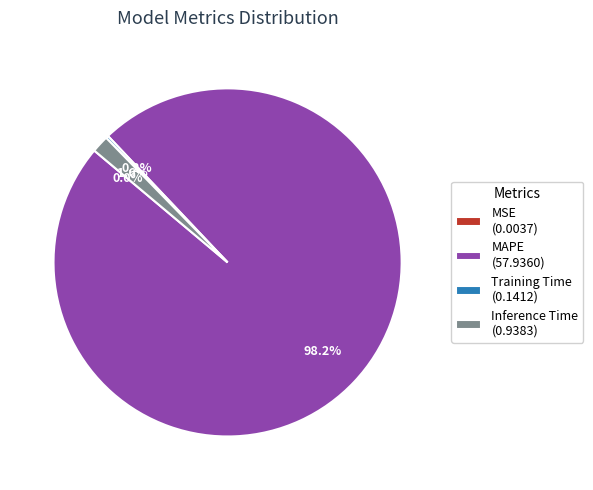

Is Inference Time (0.9383) the majority of the pie?

No